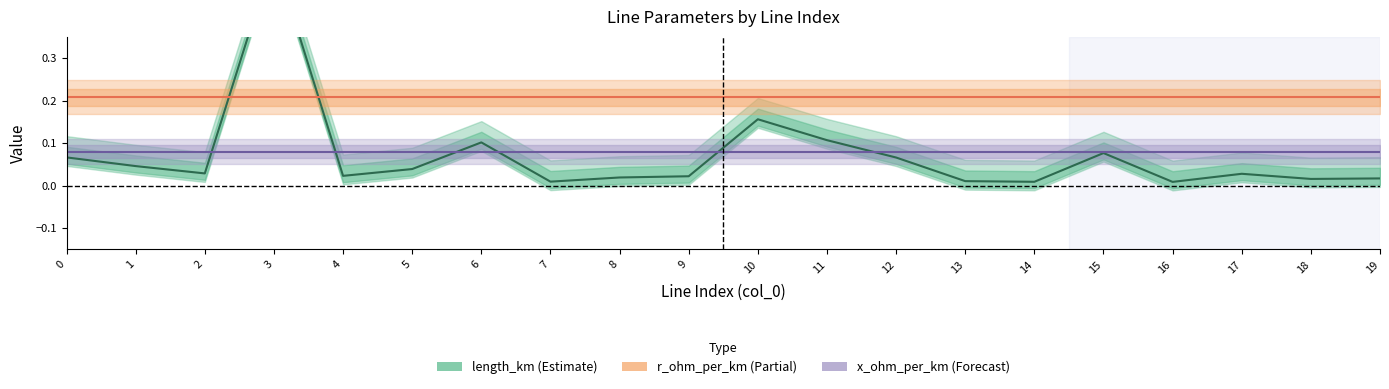

True or false: r_ohm_per_km and length_km cross at least once.

True